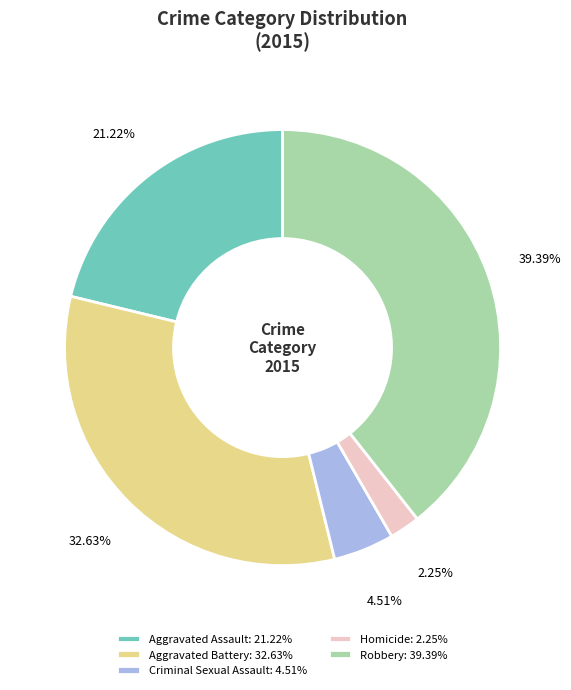

What is the total percentage of Aggravated Battery and Robbery?

72.0%